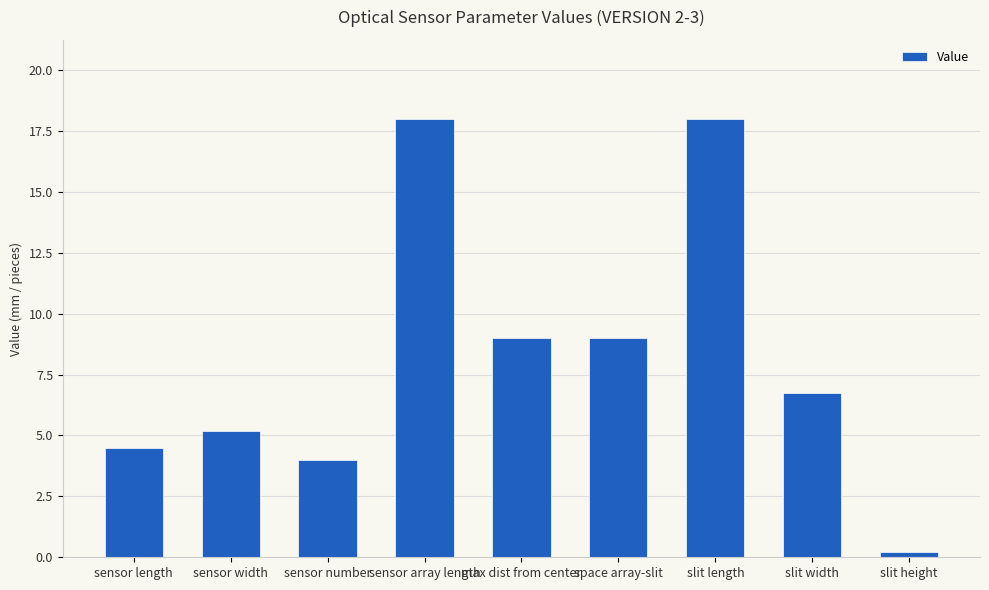

Count the number of categories in the chart.

9